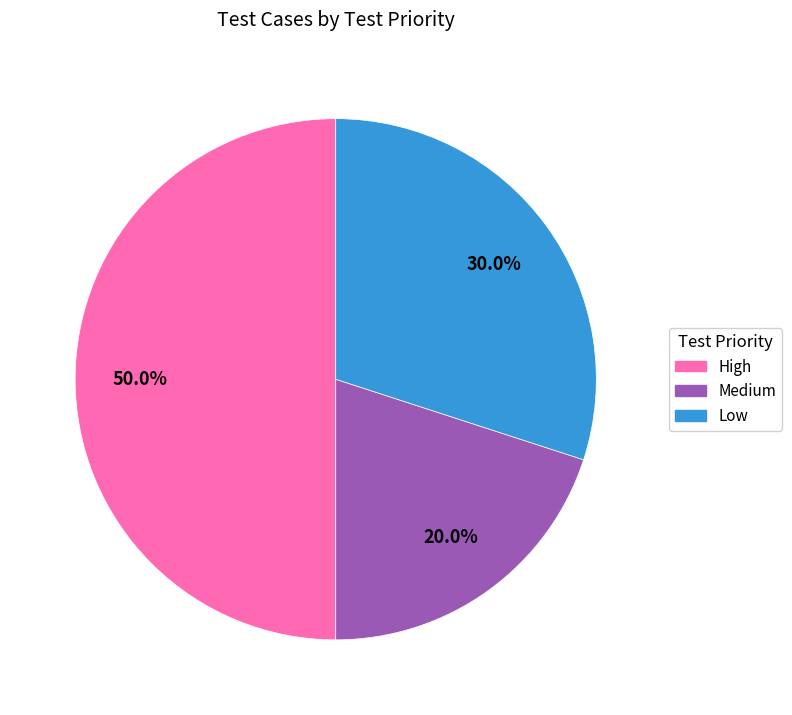

What is the smallest slice in the pie chart?

Medium